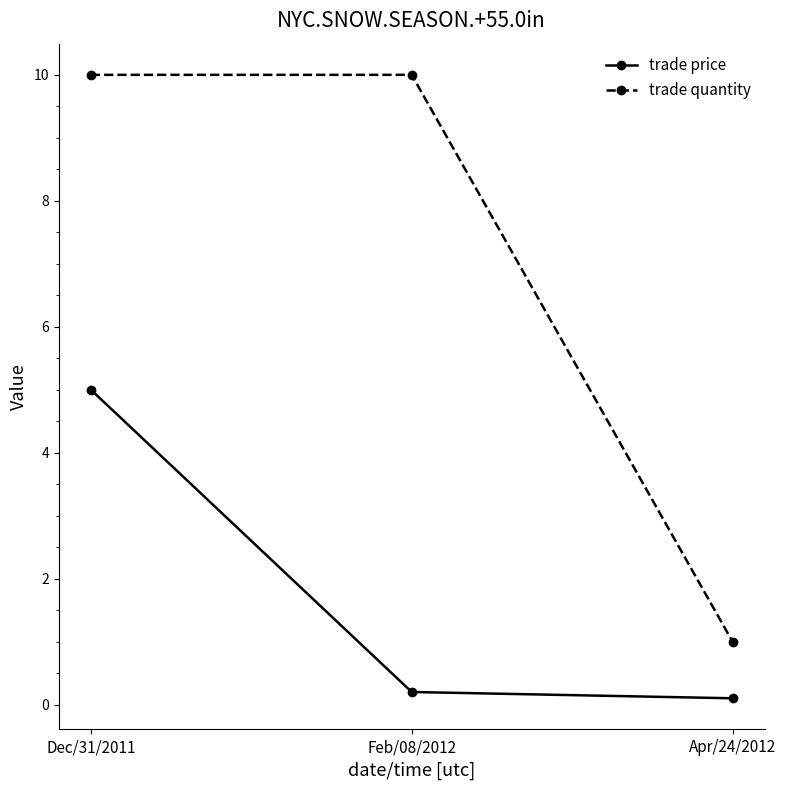

What position from the left is Apr/24/2012?

3